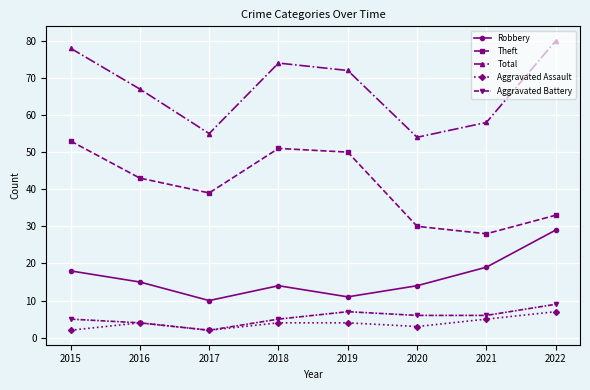

What is the total value across all series at 2017?

108